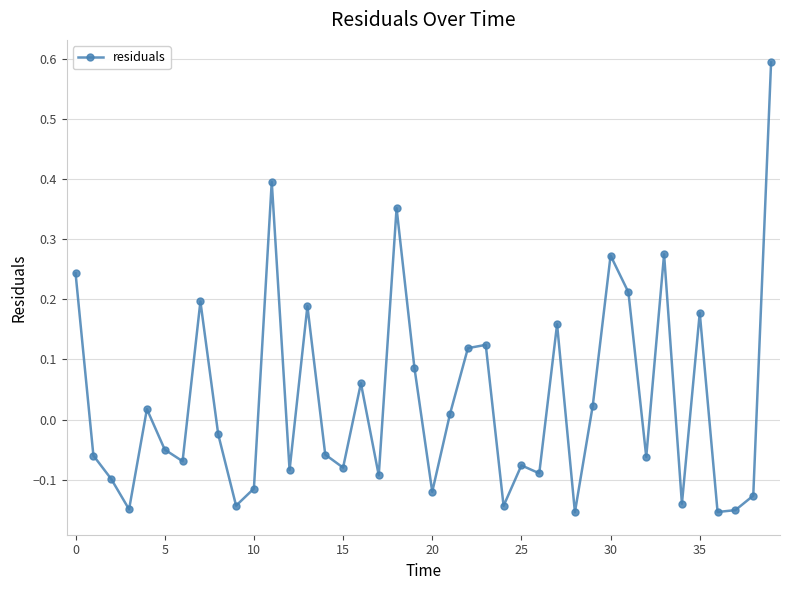

How many points are lower than both their immediate neighbors (excluding endpoints)?

13